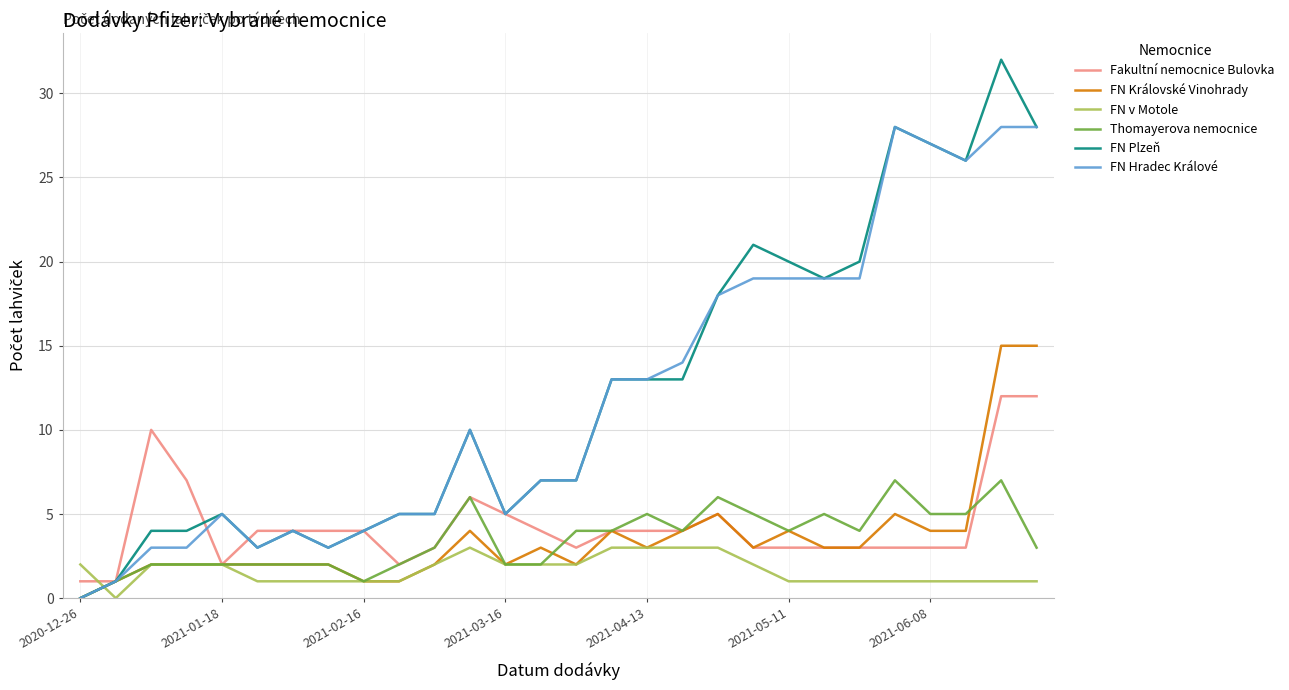

What is the maximum value for FN Královské Vinohrady?

15